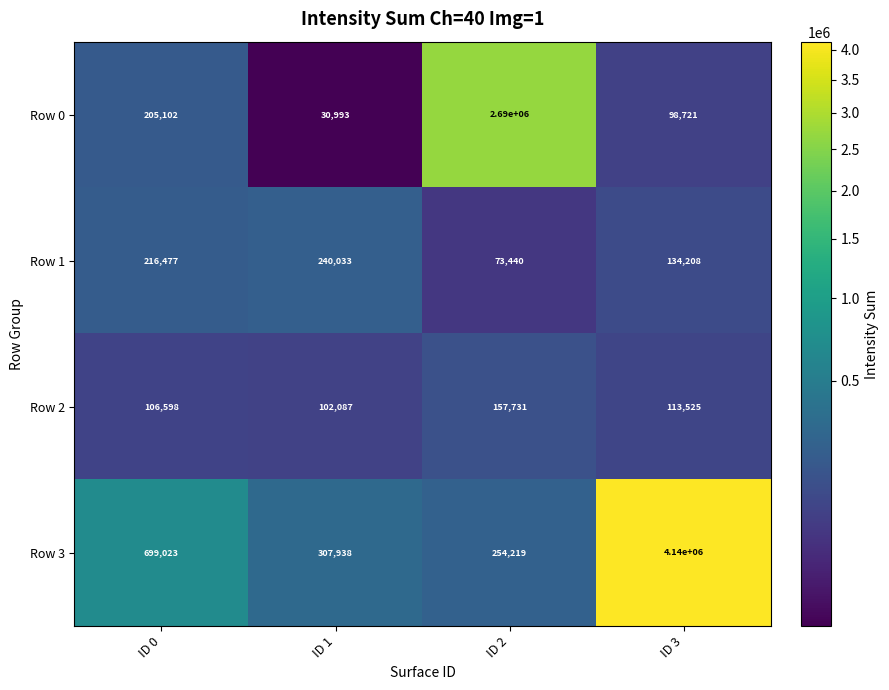

What is the average value of the Row 3 series?

1350295